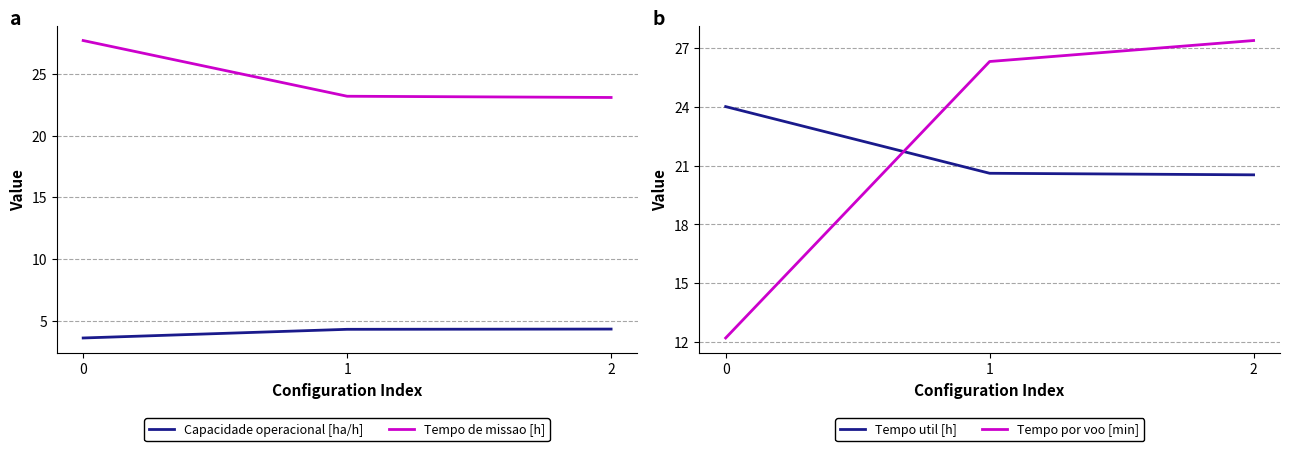

Count the number of categories in the chart.

3